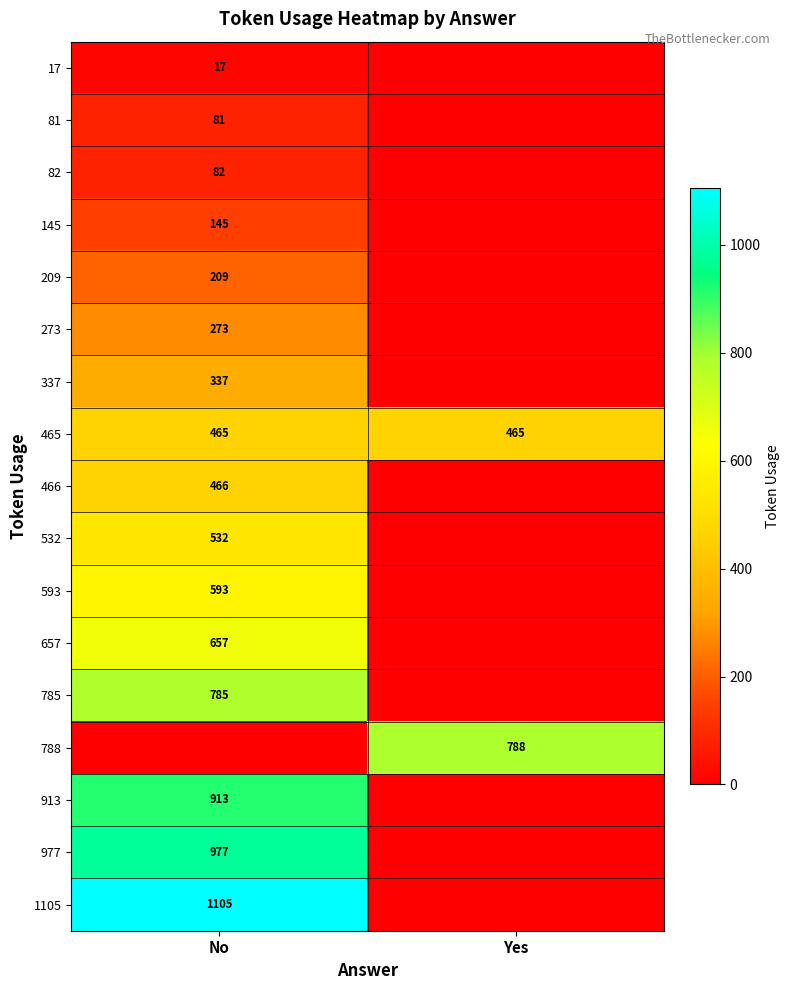

True or false: 1105 has a value of 1105 at No.

True